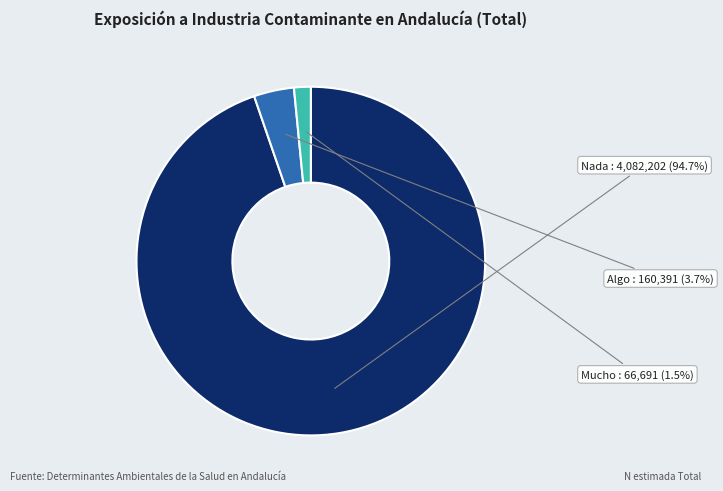

Rank the categories by value from highest to lowest.

Nada, Algo, Mucho